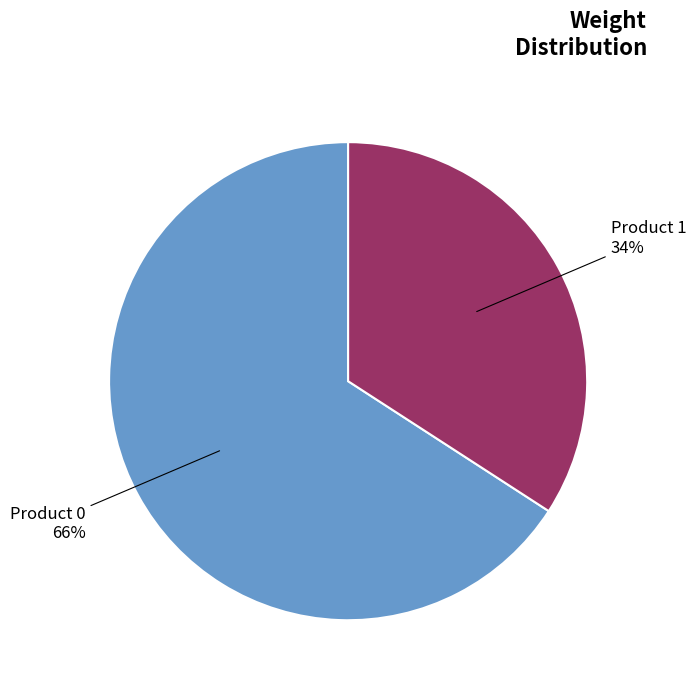

Is there any slice that represents more than half of the pie?

Yes